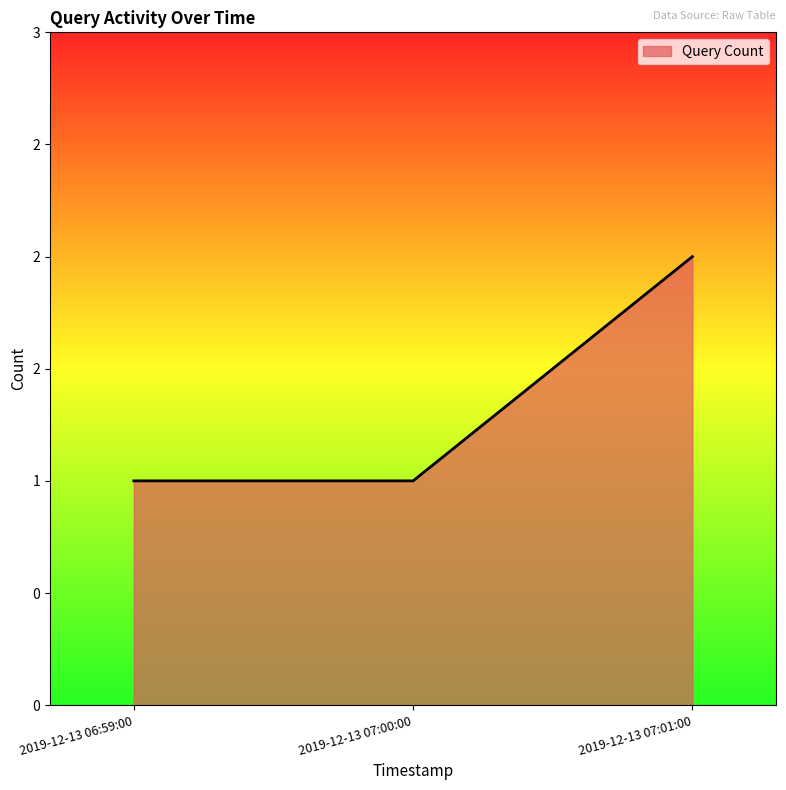

True or false: the data shows 0 at 2019-12-13 07:00:00.

False